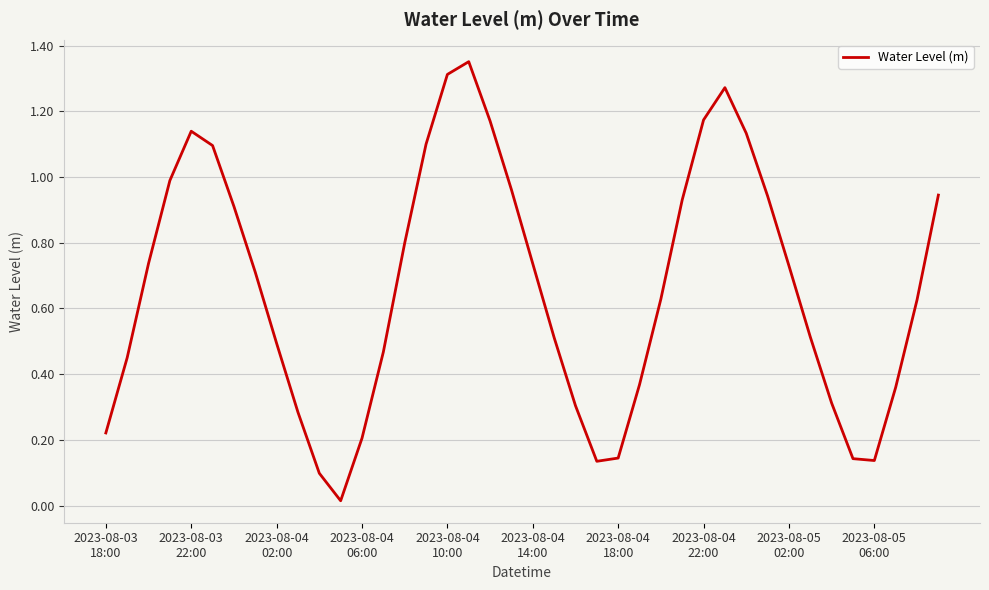

Does the chart have visible grid lines?

Yes